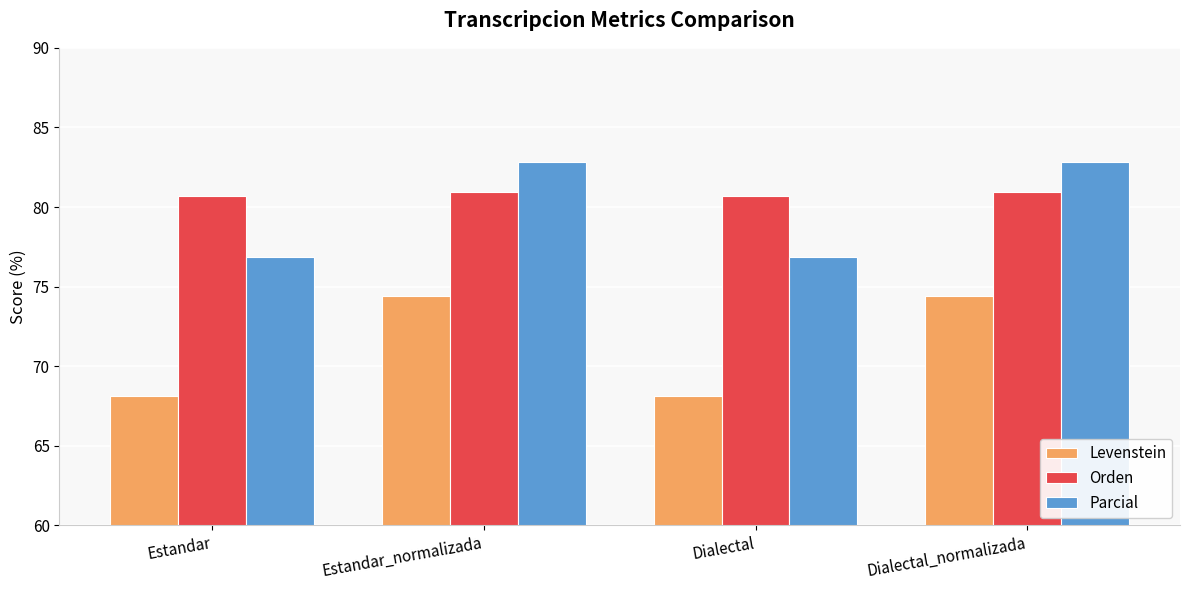

Reading left to right, what are all the values shown in this chart?

Levenstein: 68.1	74.4	68.1	74.4
Orden: 80.7	81.0	80.7	81.0
Parcial: 76.9	82.9	76.9	82.9